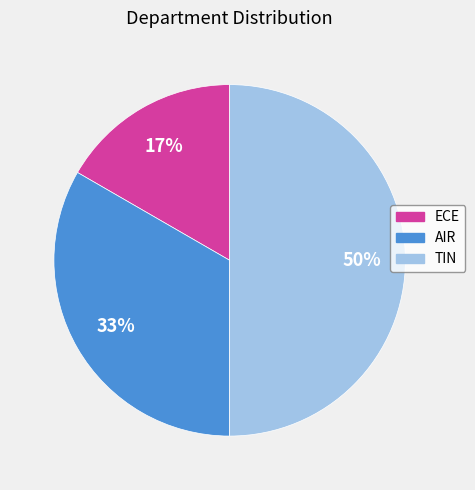

Count the number of slices in the pie.

3